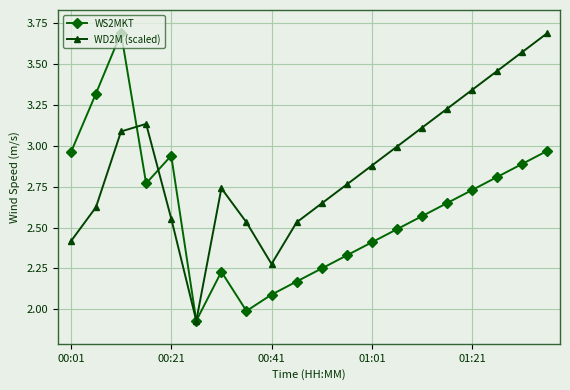

Which series has the largest total across all categories?

WD2M (scaled)